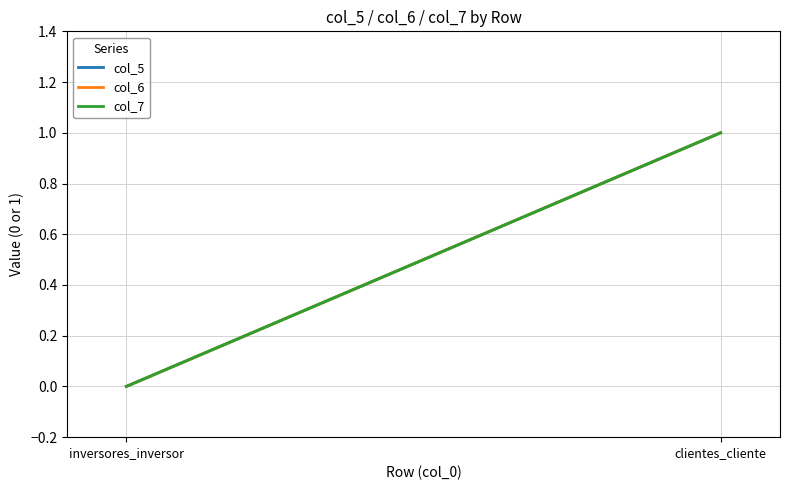

Reading left to right, transcribe all the data shown in this chart.

col_5: 0	1
col_6: 0	1
col_7: 0	1